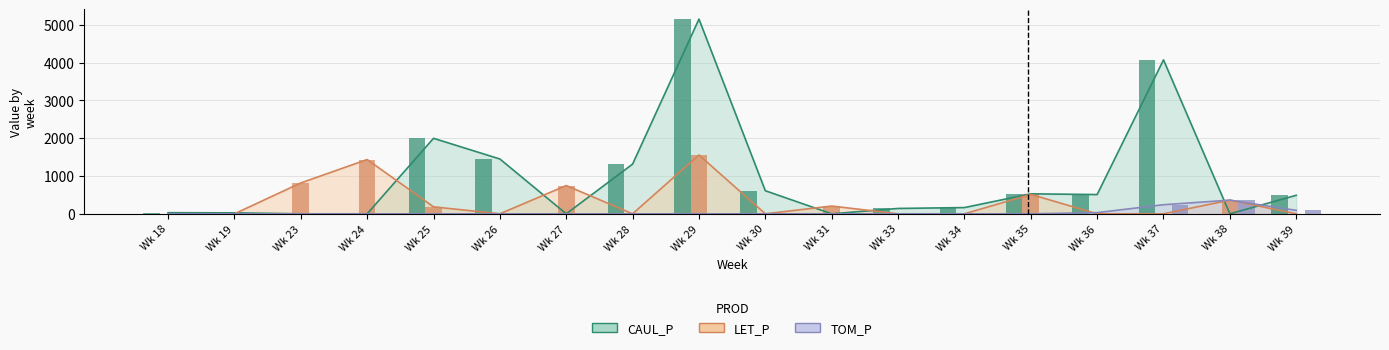

Which series changed the most between Wk 26 and Wk 29?

CAUL_P